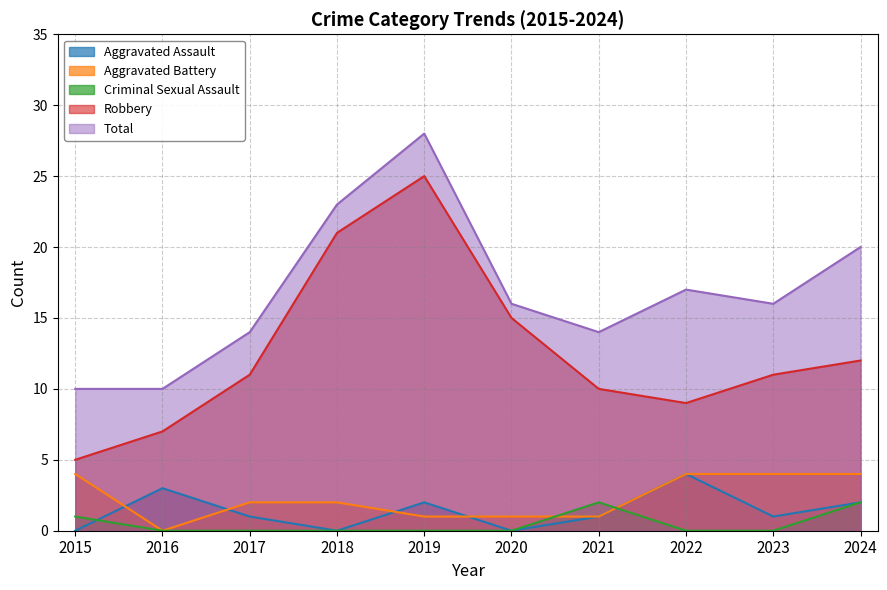

The Criminal Sexual Assault series shows 2 at 2024. True or false?

True